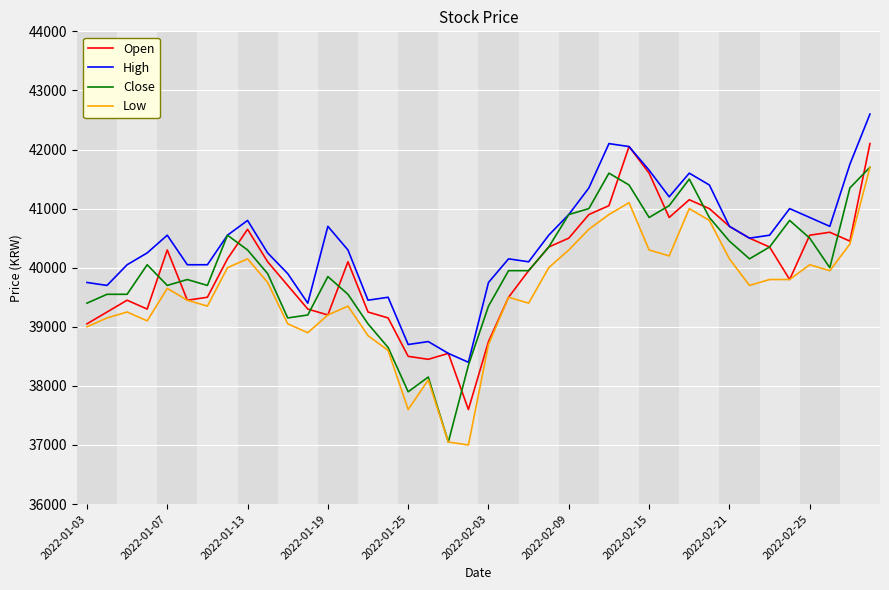

Reading right to left, transcribe all the data shown in this chart.

Open: 42100	40450	40600	40550	39800	40350	40500	40700	41000	41150	40850	41600	42050	41050	40900	40500	40350	39950	39500	38750	37600	38550	38450	38500	39150	39250	40100	39200	39300	39700	40100	40650	40150	39500	39450	40300	39300	39450	39250	39050
High: 42600	41750	40700	40850	41000	40550	40500	40700	41400	41600	41200	41650	42050	42100	41350	40900	40550	40100	40150	39750	38400	38550	38750	38700	39500	39450	40300	40700	39400	39900	40250	40800	40550	40050	40050	40550	40250	40050	39700	39750
Close: 41700	41350	40000	40500	40800	40350	40150	40450	40850	41500	41050	40850	41400	41600	41000	40900	40350	39950	39950	39350	38350	37050	38150	37900	38650	39050	39550	39850	39200	39150	39900	40300	40550	39700	39800	39700	40050	39550	39550	39400
Low: 41700	40400	39950	40050	39800	39800	39700	40150	40800	41000	40200	40300	41100	40900	40650	40300	40000	39400	39500	38700	37000	37050	38100	37600	38600	38850	39350	39200	38900	39050	39750	40150	40000	39350	39450	39650	39100	39250	39150	39000